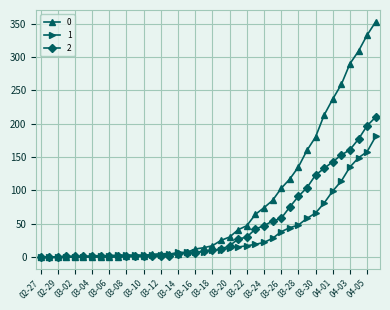

List the series in order of their peak value, lowest first.

1, 2, 0